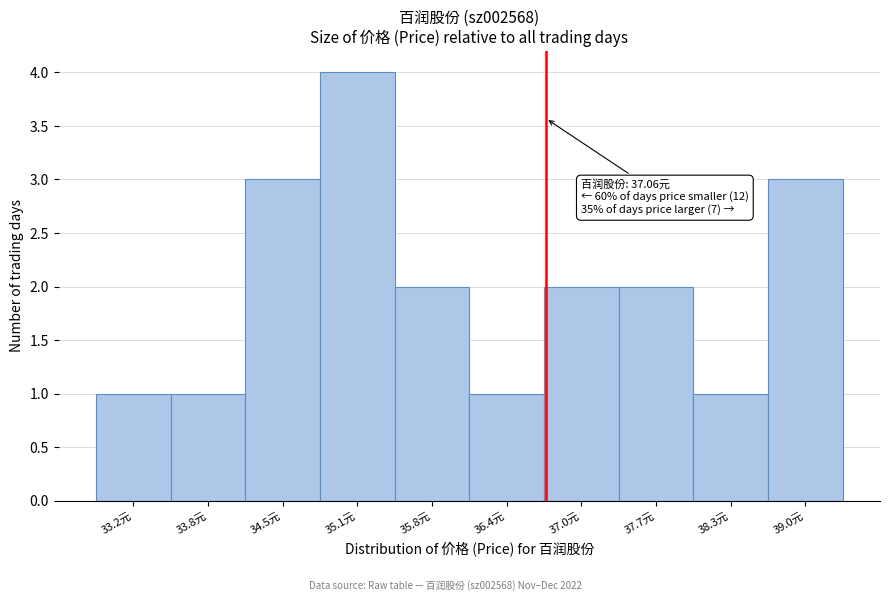

Reading left to right, transcribe all the data shown in this chart.

1	1	3	4	2	1	2	2	1	3